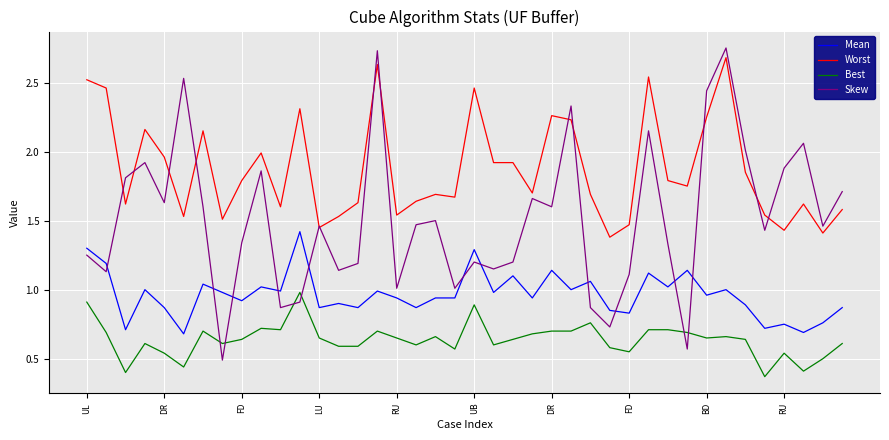

How many lines are shown in the chart?

4